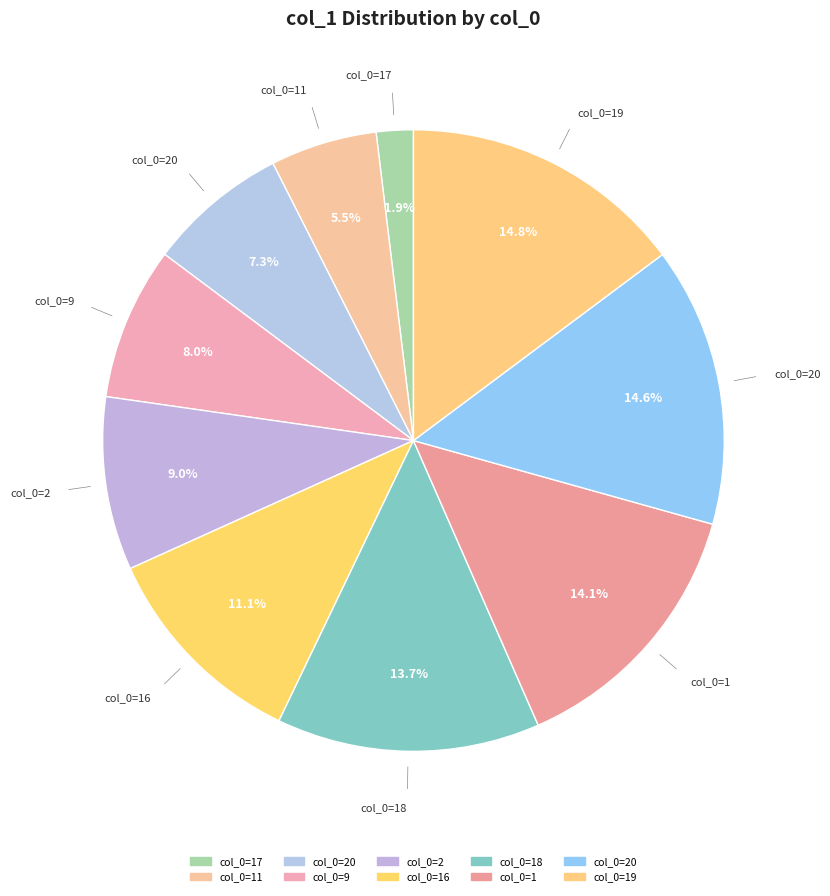

How many segments does this pie chart have?

10